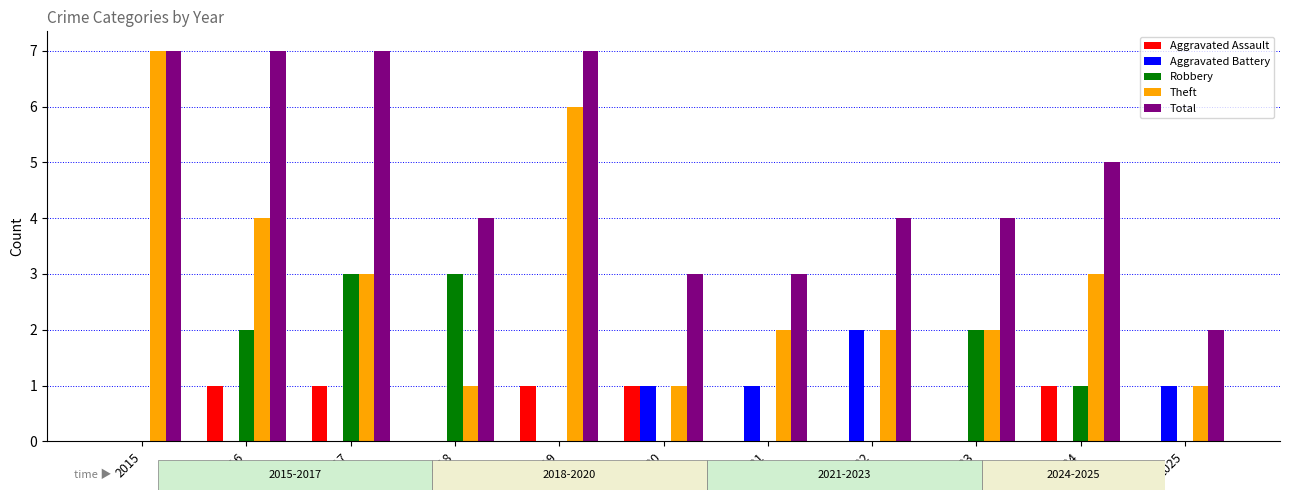

Which series has the largest total across all categories?

Total